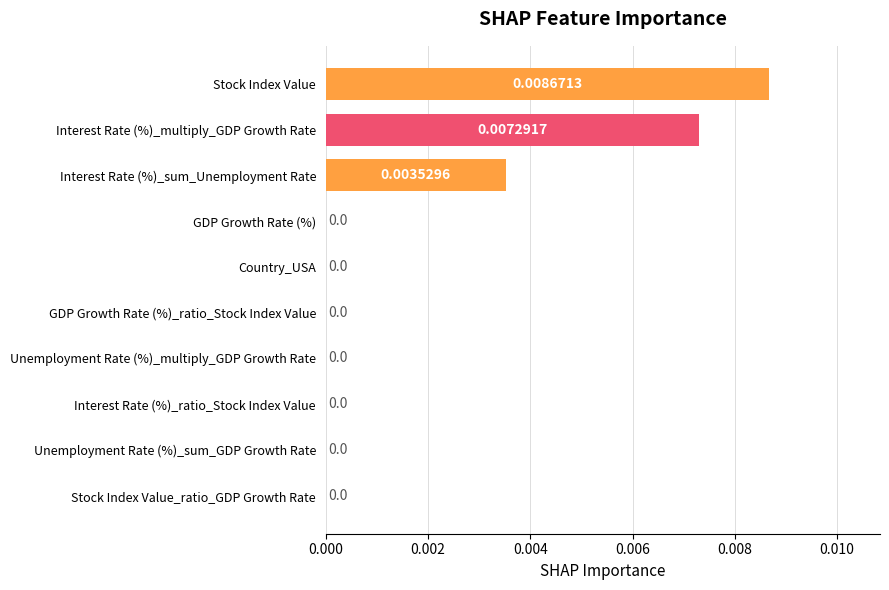

Which category has the highest value across all series?

Stock Index Value